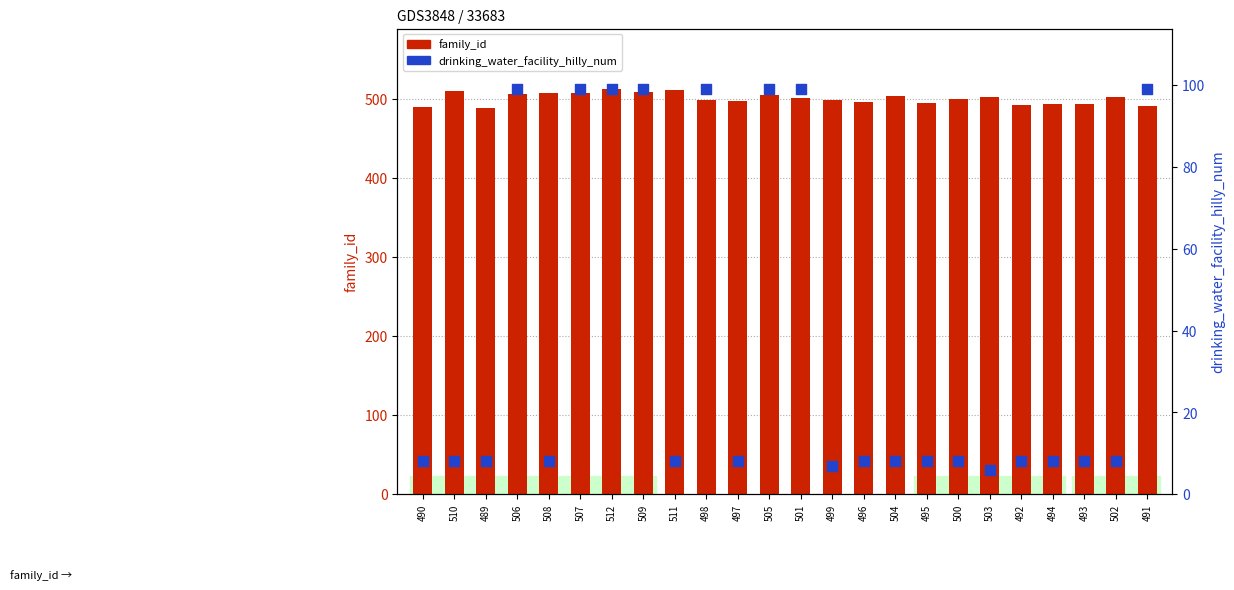

Which series contains the lowest Y value?

drinking_water_facility_hilly_num